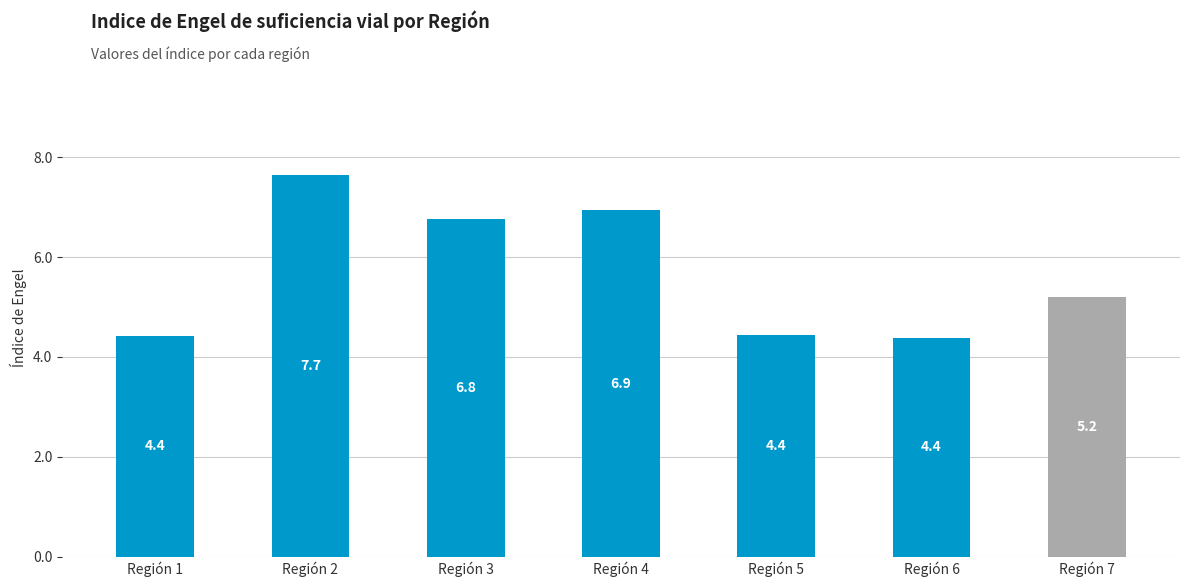

Is it true that the value at Región 3 is 6.8?

True